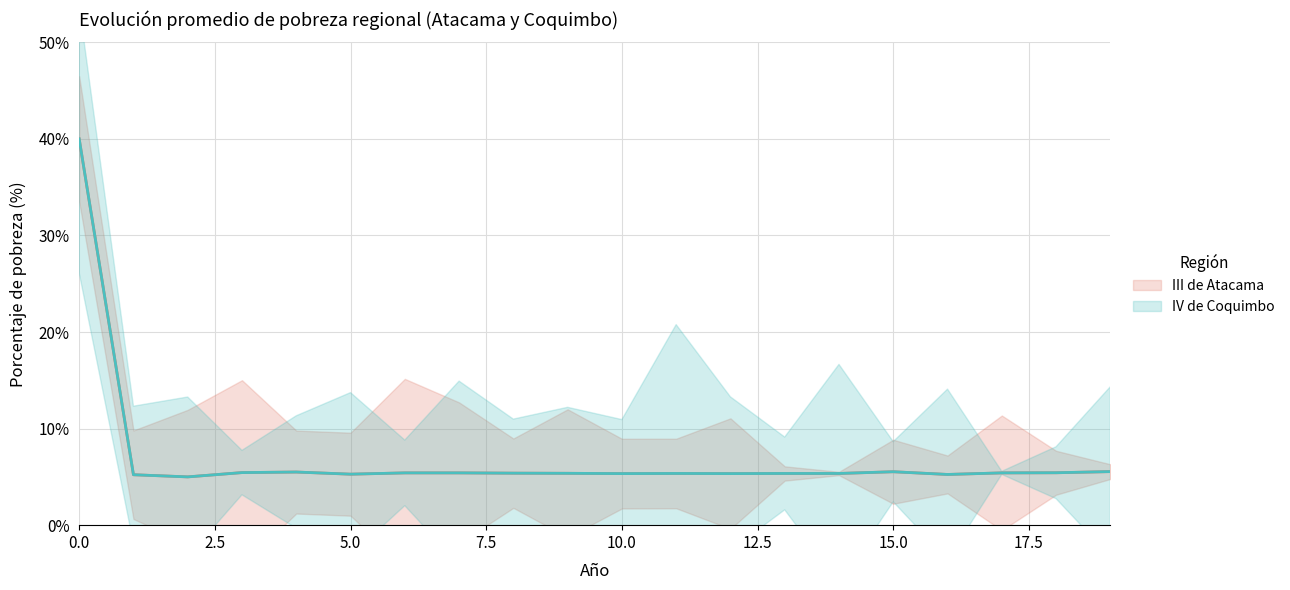

In III de Atacama, how many points are lower than both neighbors (excluding endpoints)?

5